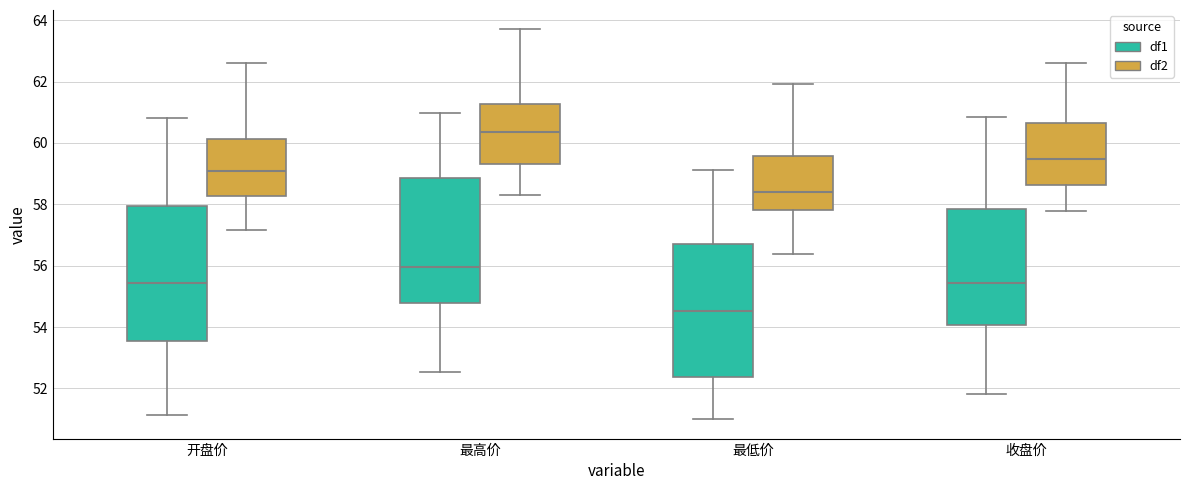

Reading left to right, transcribe this box plot: for each box, give where its median line is, the range the box spans, and where its two whiskers end, as read against the y-axis. The values are not printed on the chart, so give them approximately, as read against the axis.

开盘价 (df1): median 55.4, box 53.6 to 58.0, whiskers 51.2 to 60.8
开盘价 (df2): median 59.0, box 58.2 to 60.2, whiskers 57.2 to 62.6
最高价 (df1): median 56.0, box 54.8 to 58.8, whiskers 52.6 to 61.0
最高价 (df2): median 60.4, box 59.4 to 61.2, whiskers 58.4 to 63.8
最低价 (df1): median 54.6, box 52.4 to 56.8, whiskers 51.0 to 59.2
最低价 (df2): median 58.4, box 57.8 to 59.6, whiskers 56.4 to 62.0
收盘价 (df1): median 55.4, box 54.0 to 57.8, whiskers 51.8 to 60.8
收盘价 (df2): median 59.4, box 58.6 to 60.6, whiskers 57.8 to 62.6